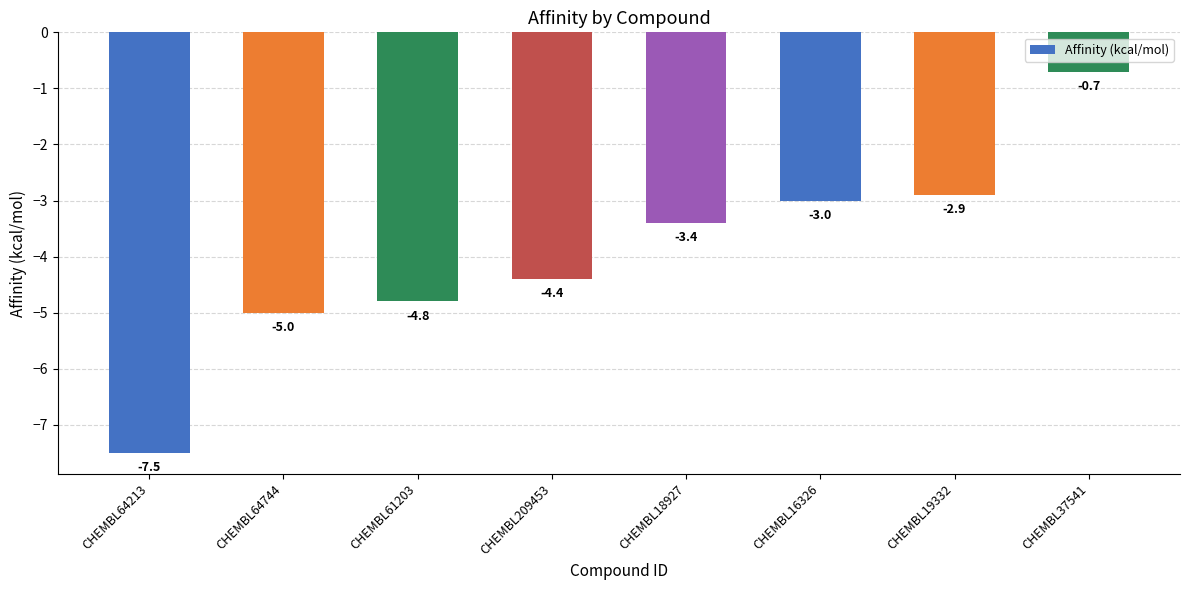

What is the value of the 4th bar from the left?

-4.4